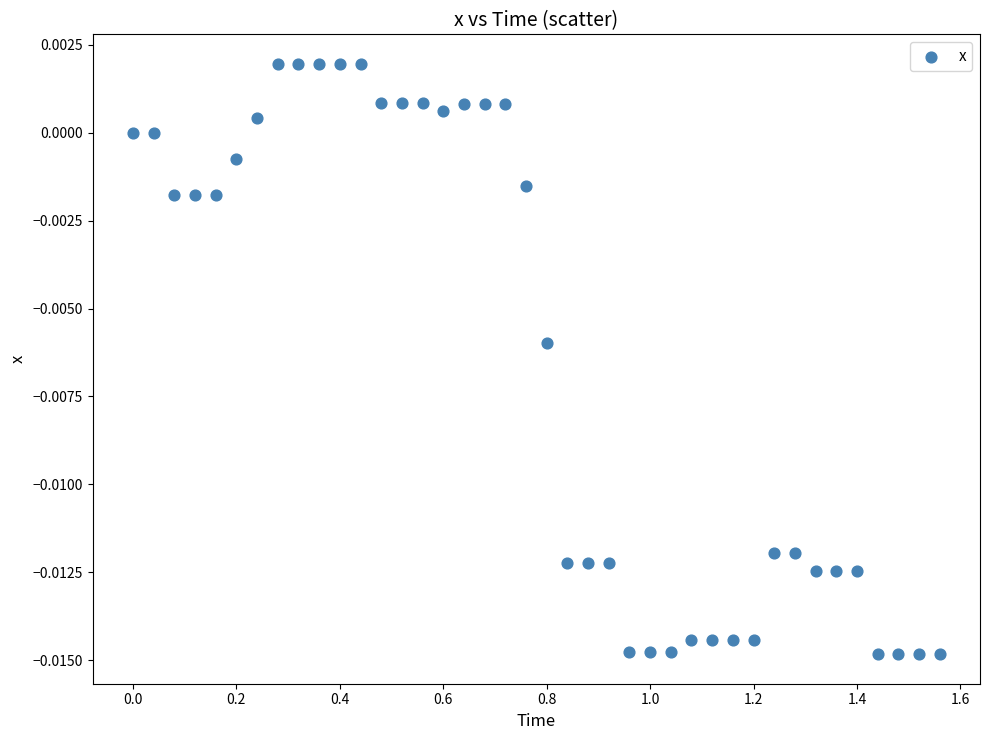

What is the range of X values (max minus min)?

1.6